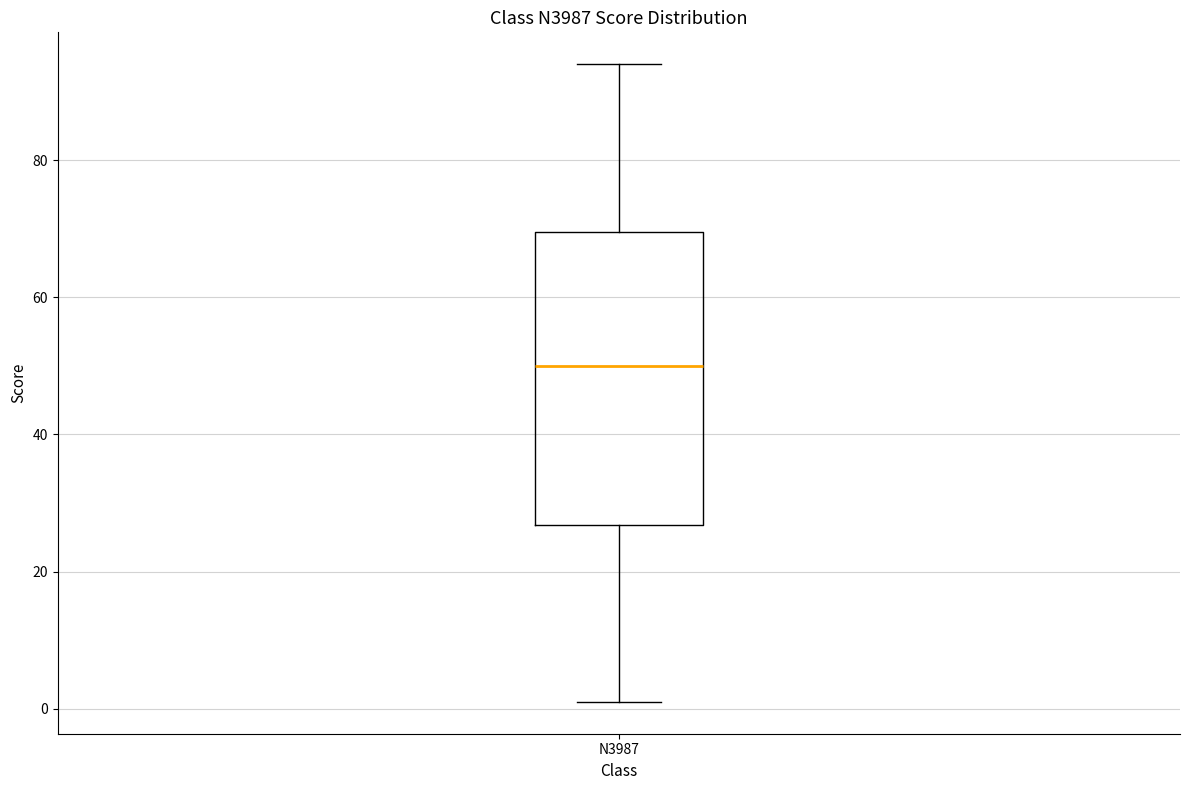

Transcribe this box plot: give where the median line is, the range the box spans, and where the two whiskers end, as read against the y-axis. The values are not printed on the chart, so give them approximately, as read against the axis.

median 50, box 26 to 70, whiskers 2 to 94